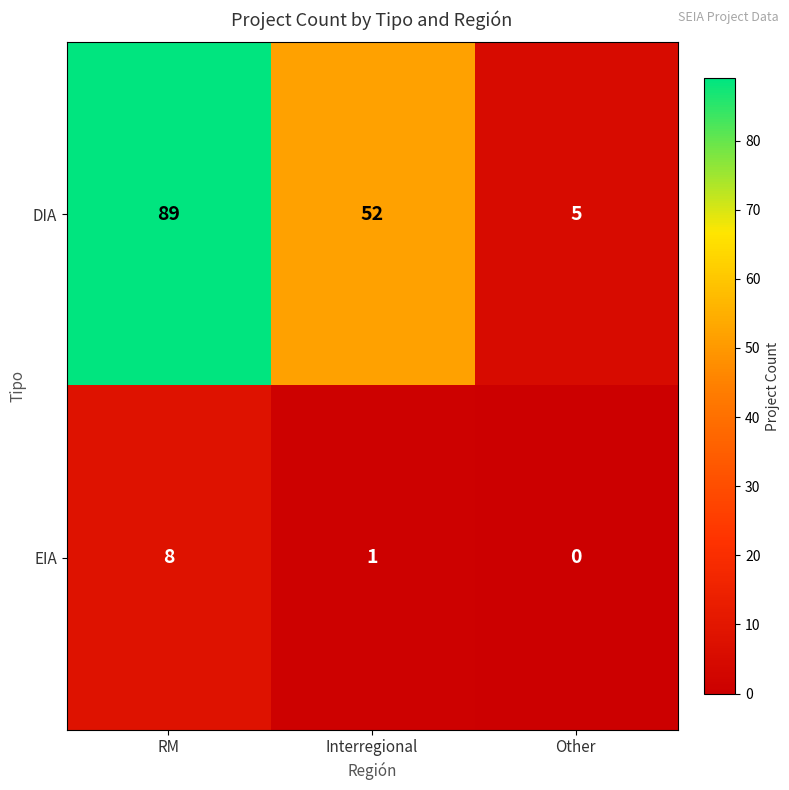

Rank the series by their maximum value, from lowest to highest.

EIA, DIA